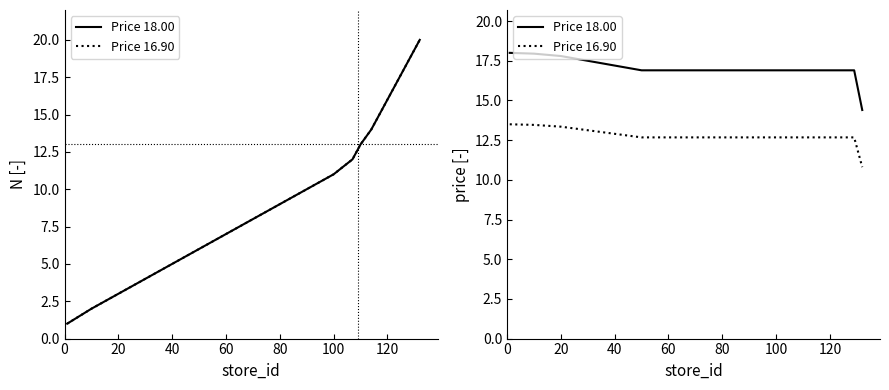

What are all the series names shown in the legend?

Price 18.00, Price 16.90